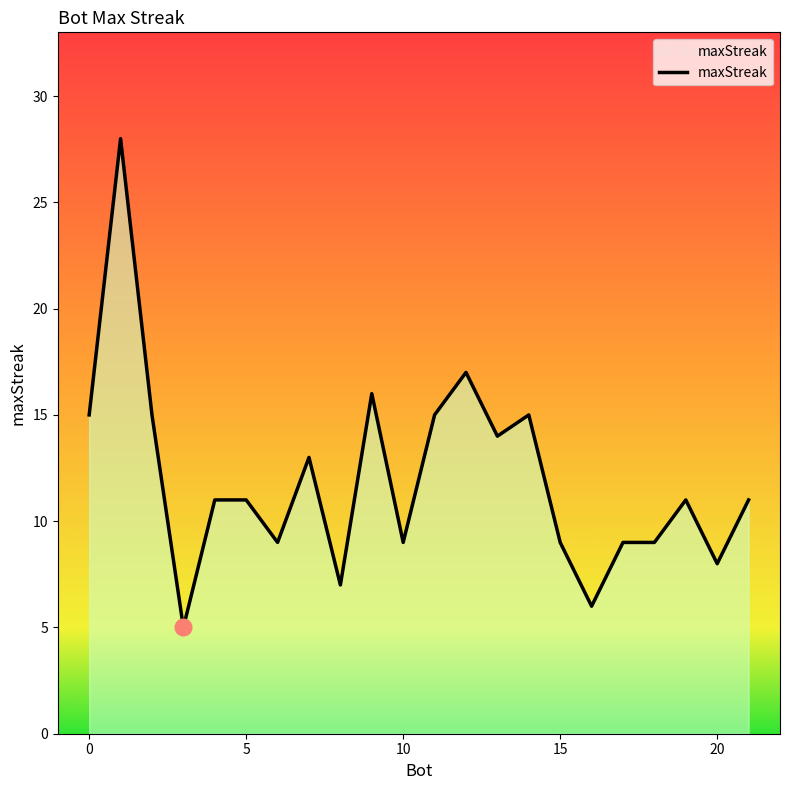

What is the difference between the maximum and second lowest values?

22